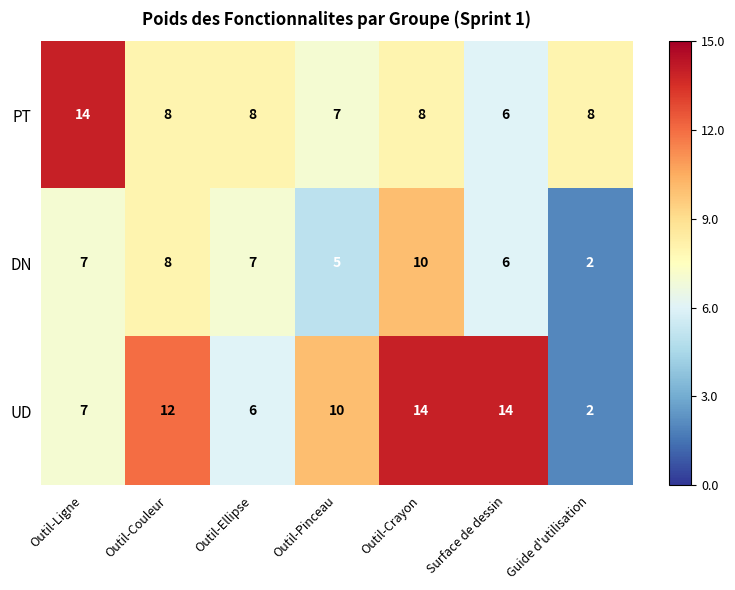

What is the average value of the UD series?

9